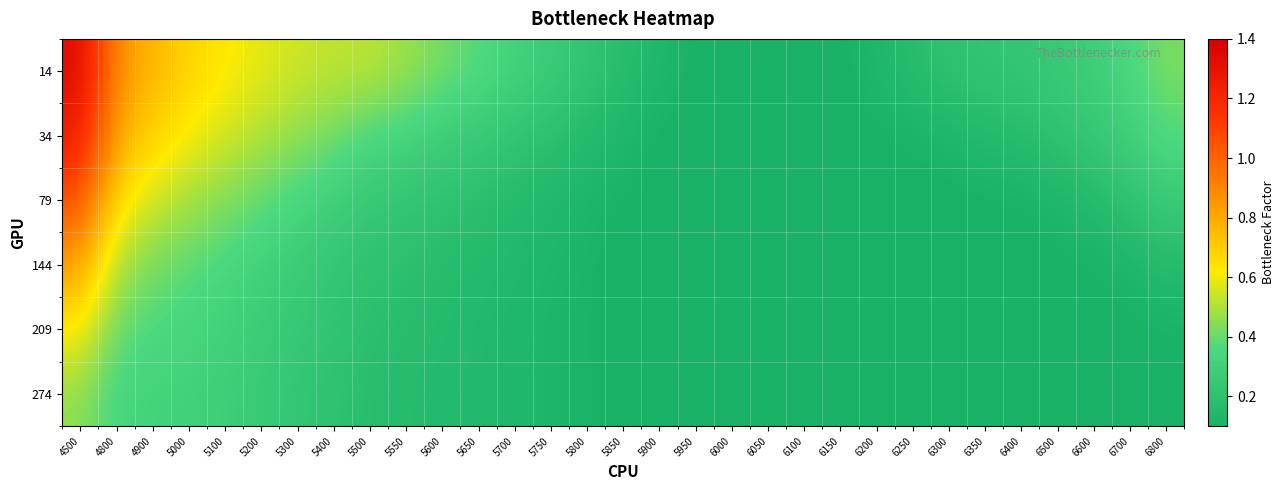

What is the difference between the highest and lowest values at 6600?

0.2